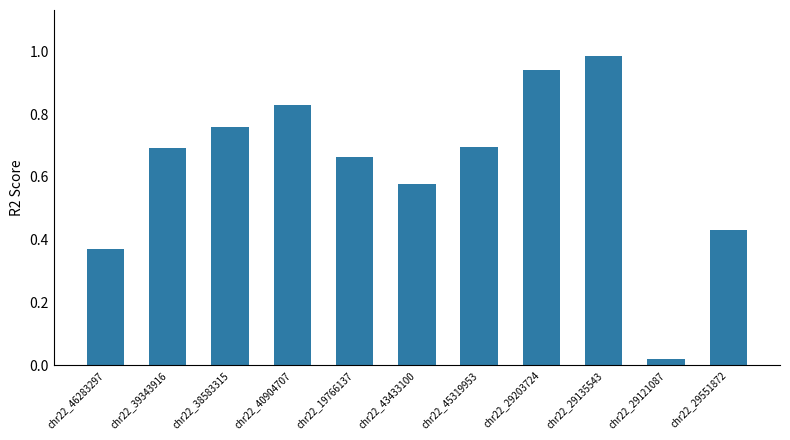

What is the sum of the values at chr22_19766137 and chr22_40904707?

1.5